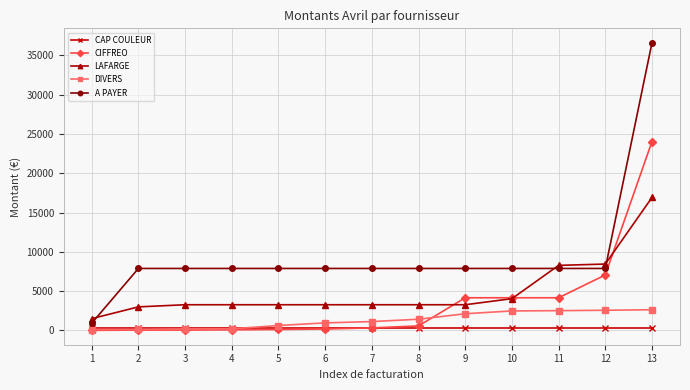

What value does the CAP COULEUR series have at 4?

286.7